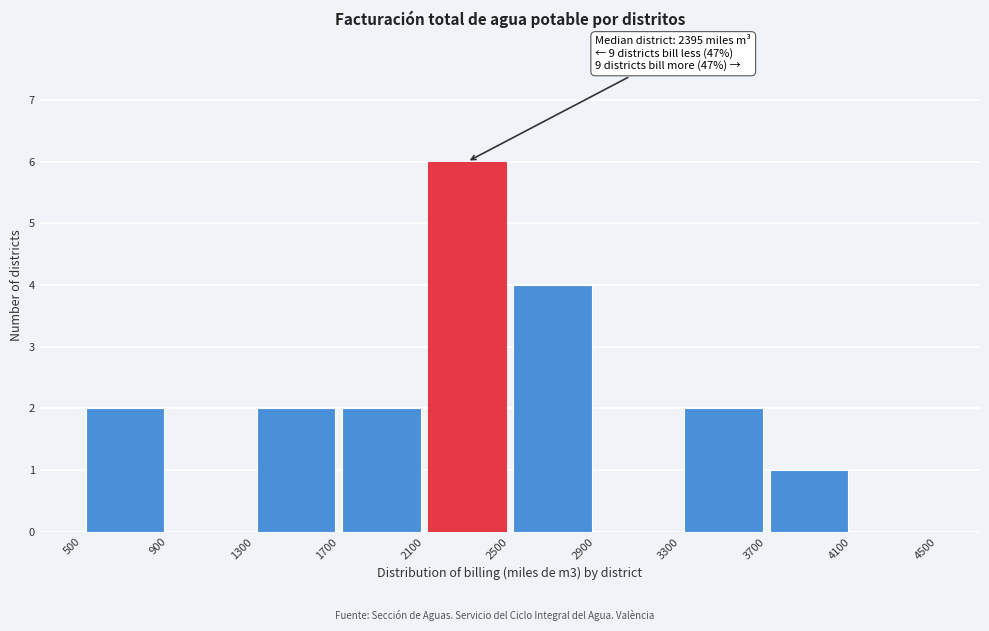

Over which range of the x-axis is the bar tallest?

2100 to 2500